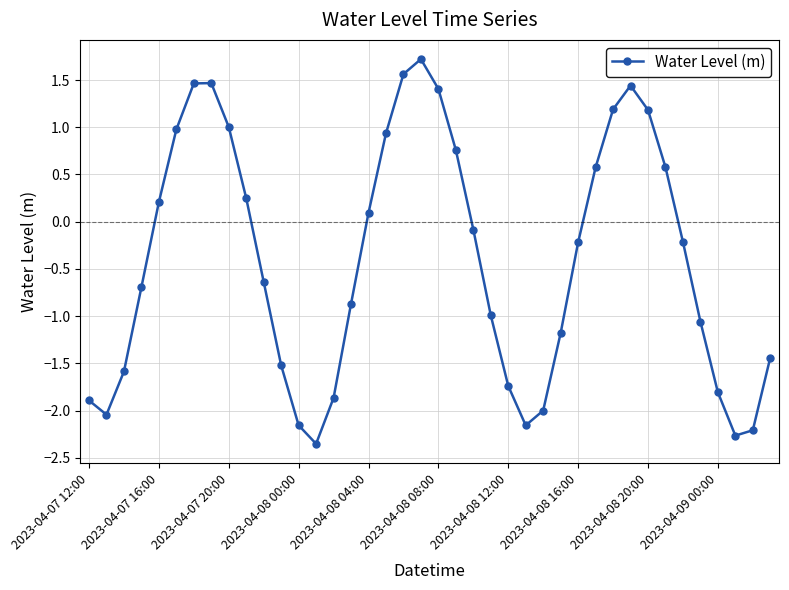

How many interior local peaks (higher than both neighbors) does the data have?

3